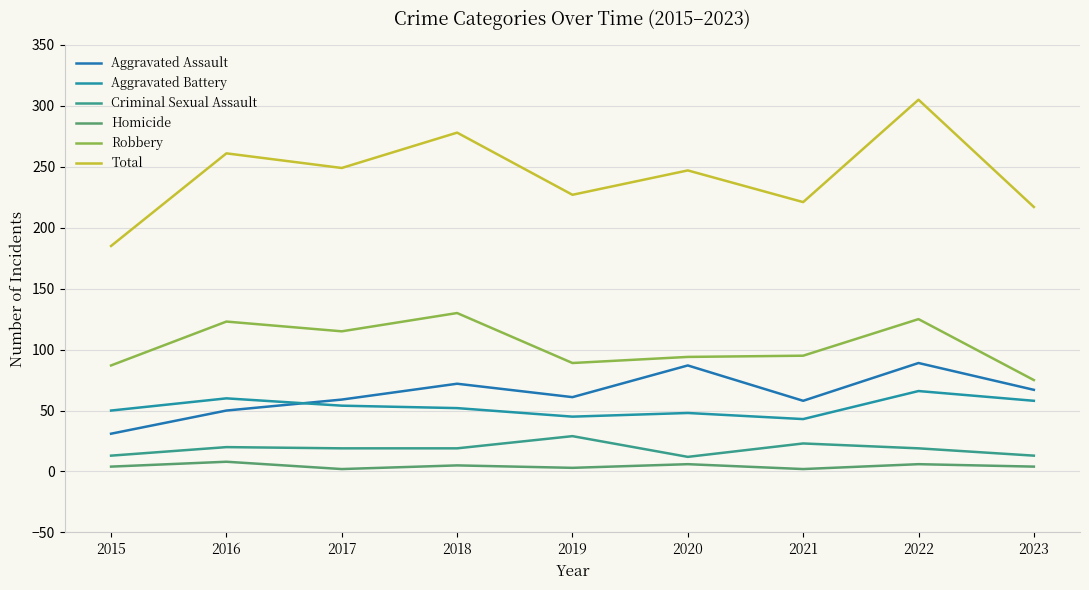

Does the chart display data point markers on the line(s)?

No